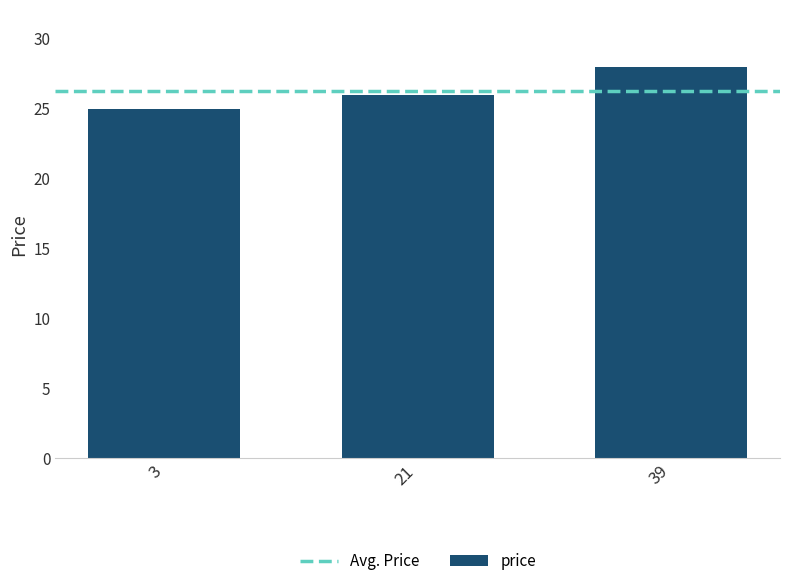

Which label corresponds to the smallest value in the chart?

3